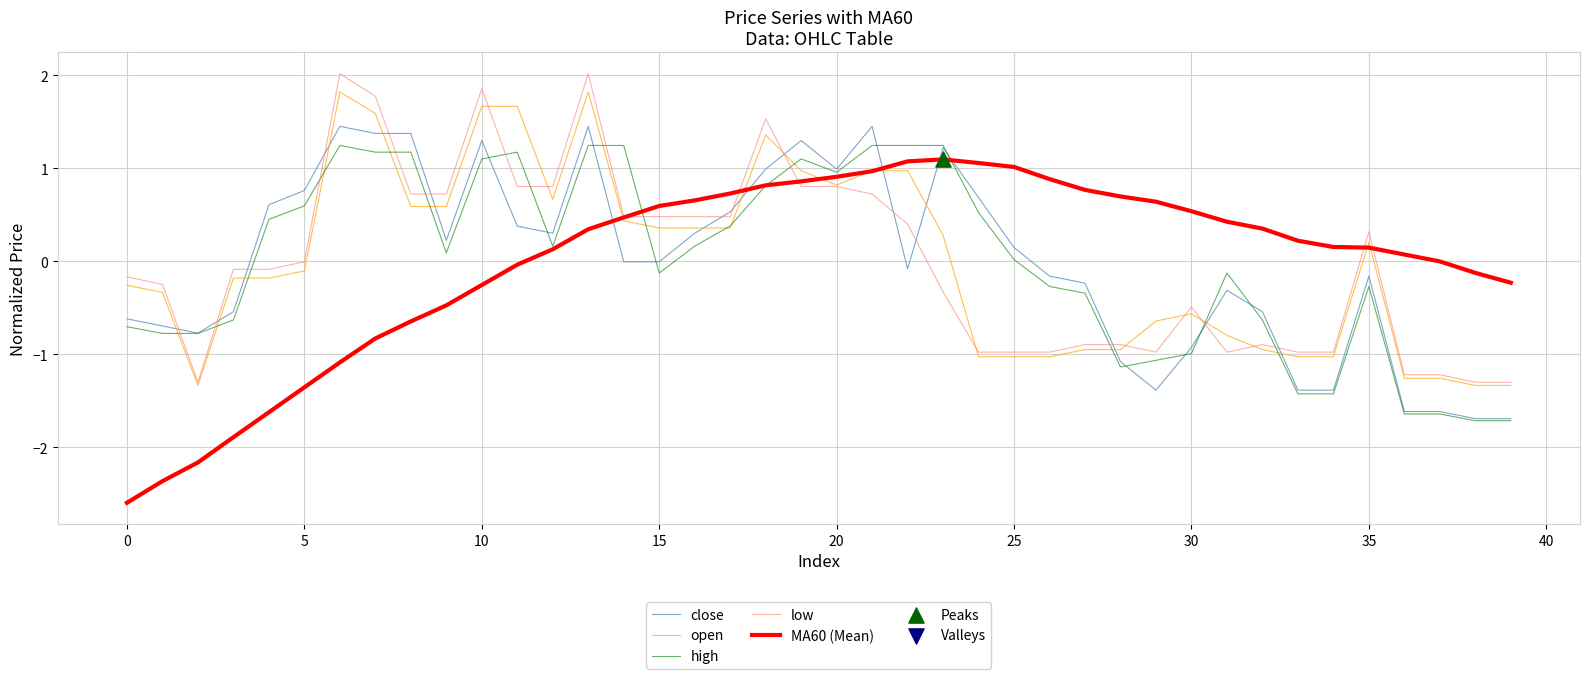

What is the greatest value displayed?

2.0